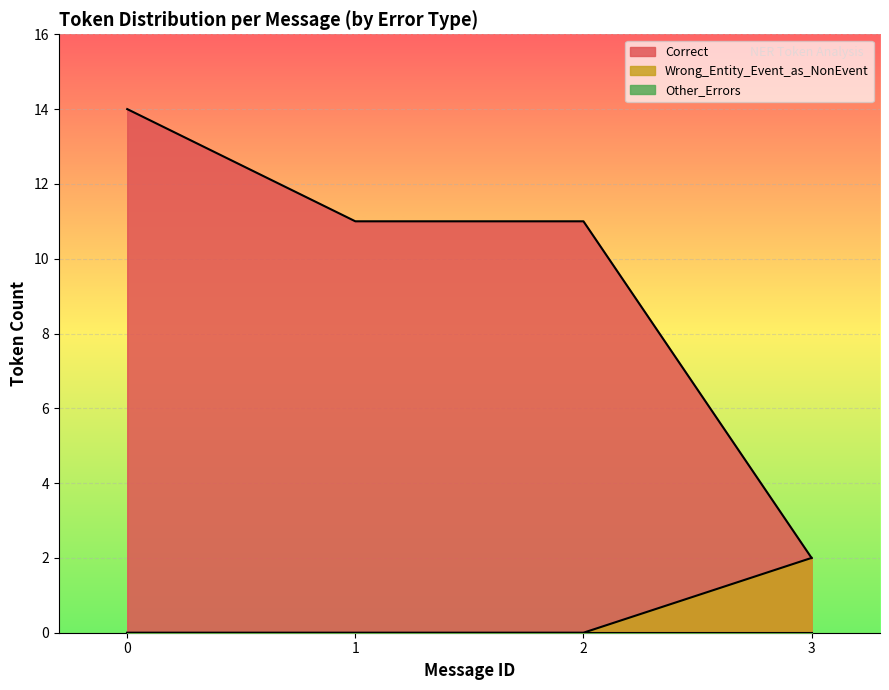

At 0, list the series in order from largest to smallest.

Correct, Wrong_Entity_Event_as_NonEvent, Other_Errors